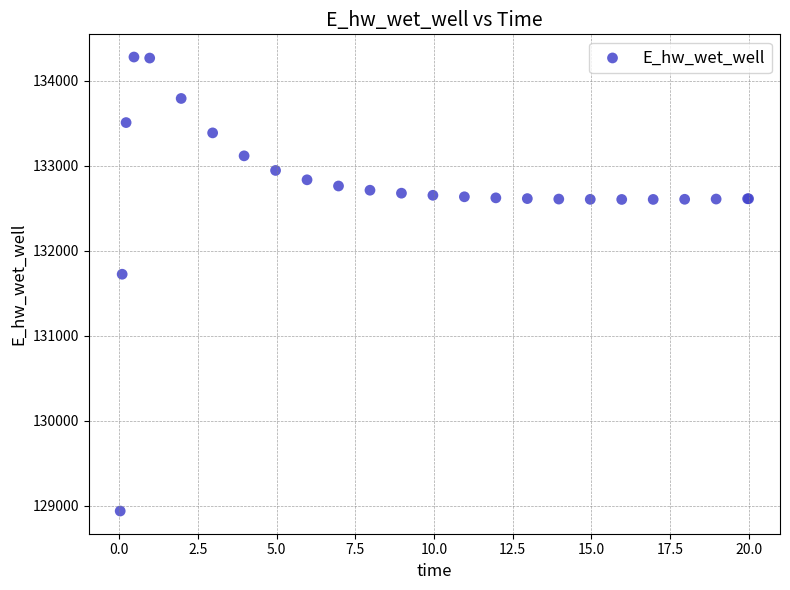

What Y value in the scatter plot is closest to 131609?

131725.0